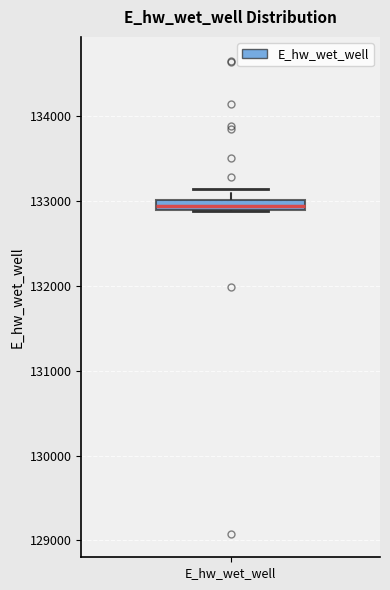

Where is the upper edge of the box for E_hw_wet_well on the y-axis? The values are not printed on the chart, so give them approximately, as read against the axis.

133000